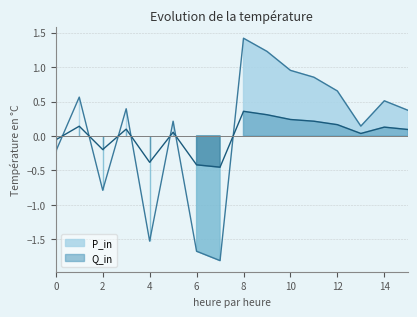

What is the sum of all P_in values?

1.3